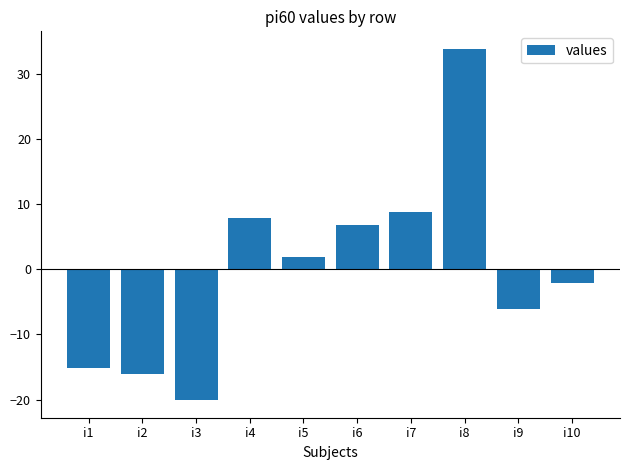

What is the difference between the second highest and minimum values?

29.0